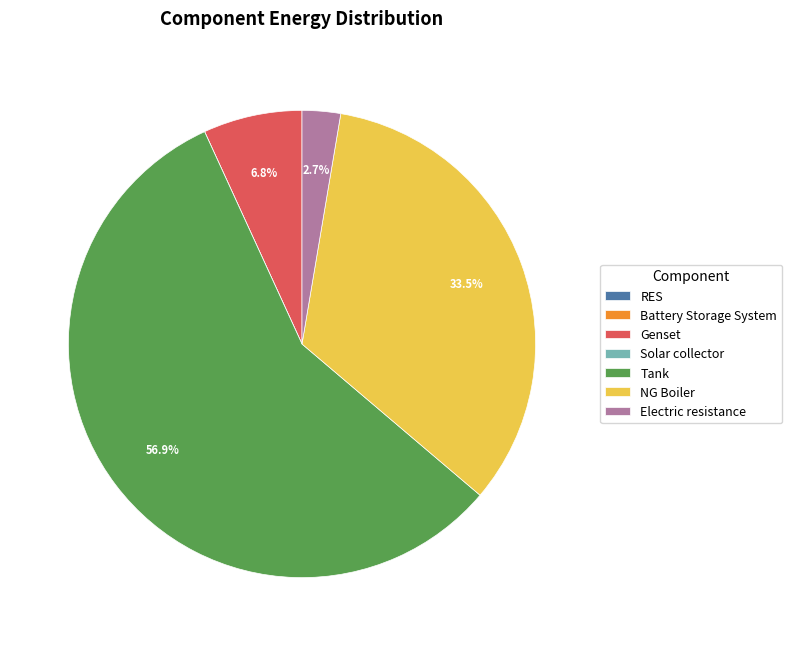

To the nearest percent, what is the difference between the largest and smallest slice percentages?

57%